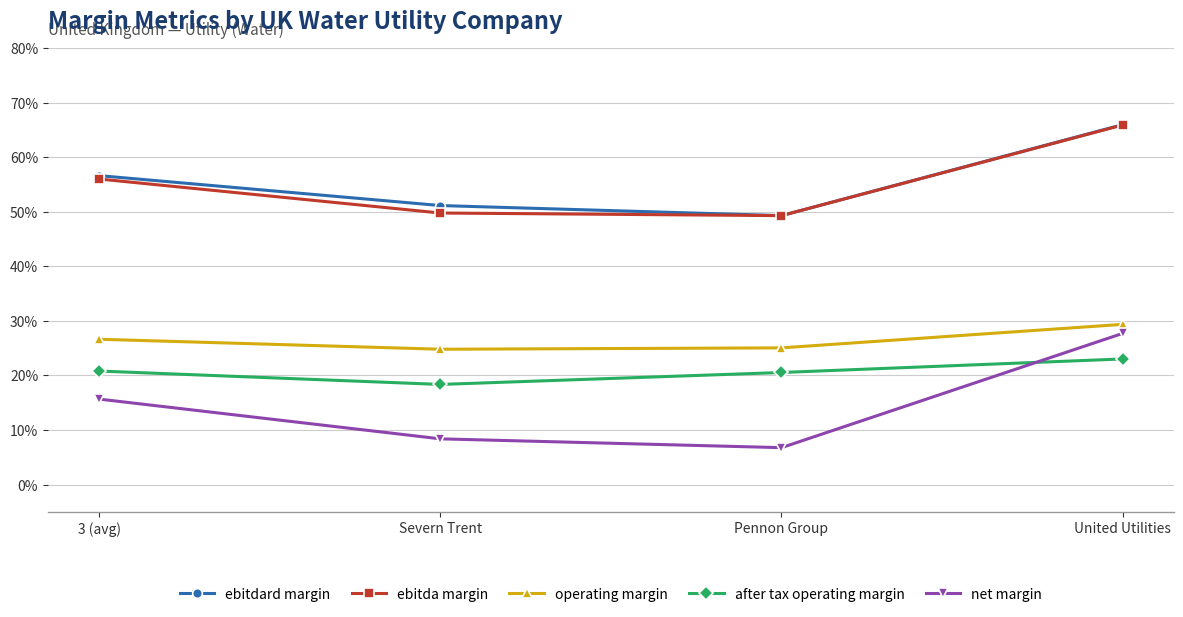

Reading left to right, what are all the values shown in this chart?

ebitdard margin: 3 (avg)=0.6	Severn Trent=0.5	Pennon Group=0.5	United Utilities=0.7
ebitda margin: 3 (avg)=0.6	Severn Trent=0.5	Pennon Group=0.5	United Utilities=0.7
operating margin: 3 (avg)=0.3	Severn Trent=0.2	Pennon Group=0.3	United Utilities=0.3
after tax operating margin: 3 (avg)=0.2	Severn Trent=0.2	Pennon Group=0.2	United Utilities=0.2
net margin: 3 (avg)=0.2	Severn Trent=0.1	Pennon Group=0.1	United Utilities=0.3